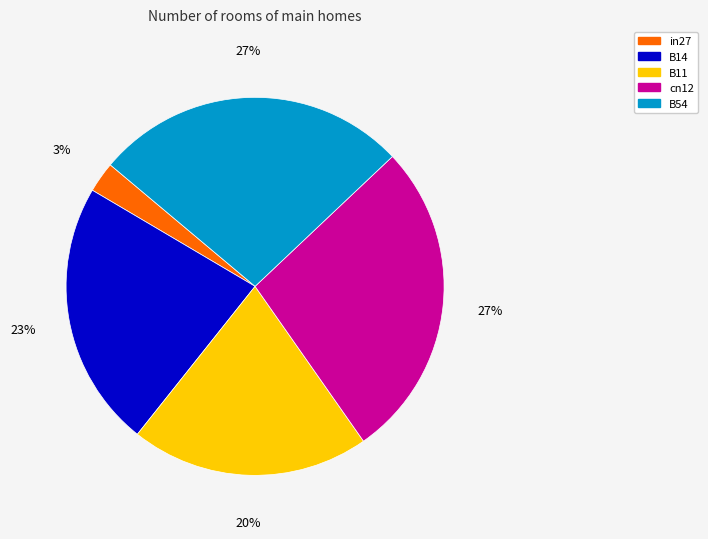

To the nearest percent, what is the average slice percentage?

20%